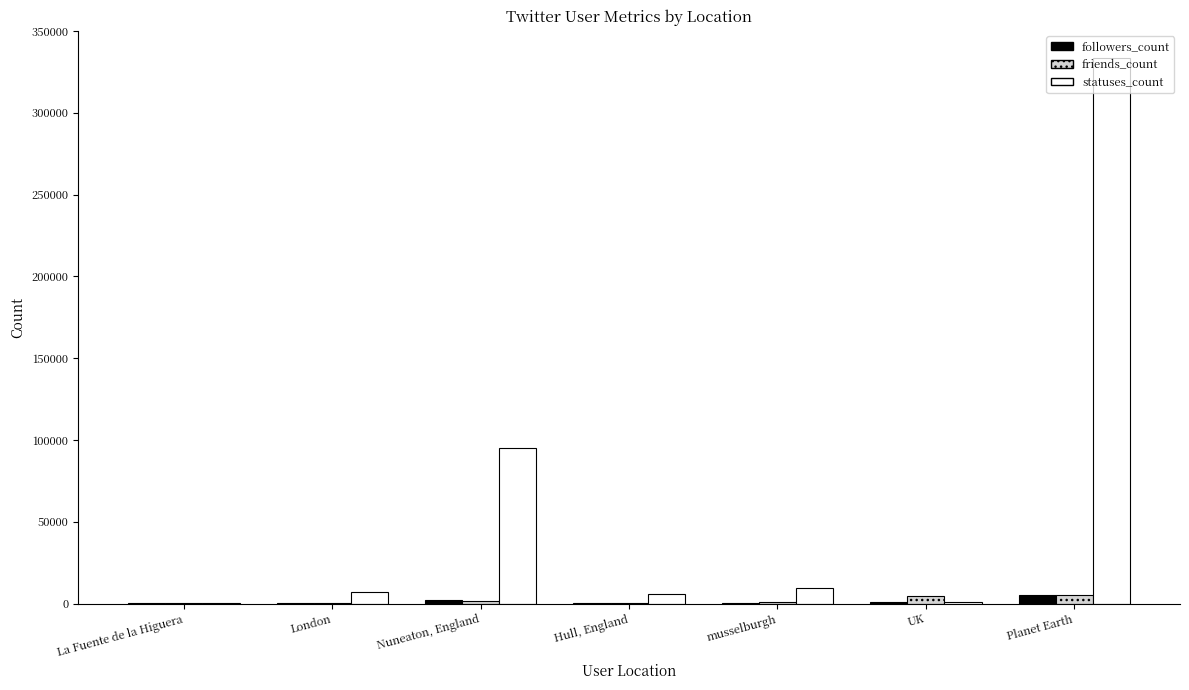

What are all the series names shown in the legend?

followers_count, friends_count, statuses_count